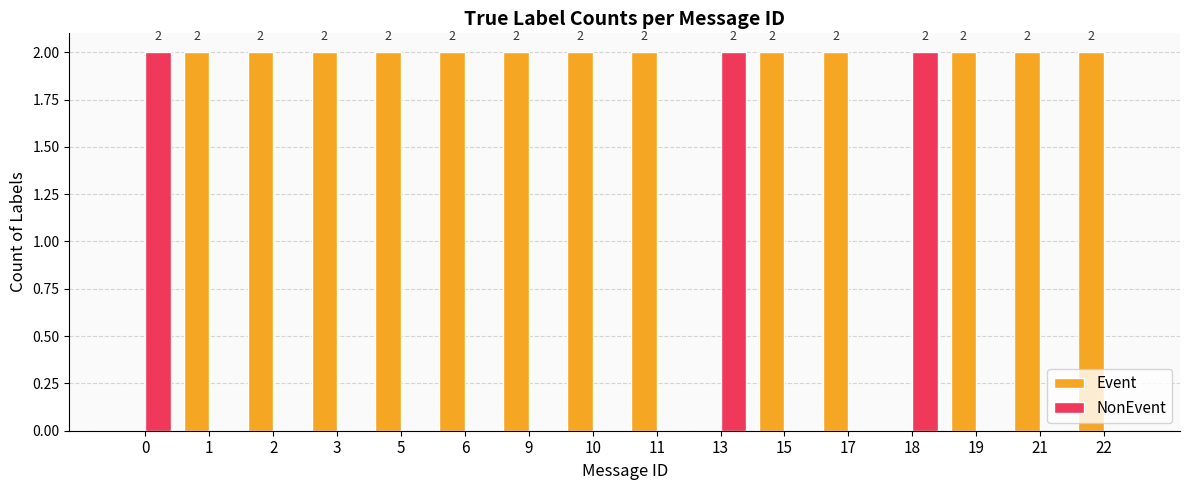

Is it true that NonEvent equals 2 at 13?

True